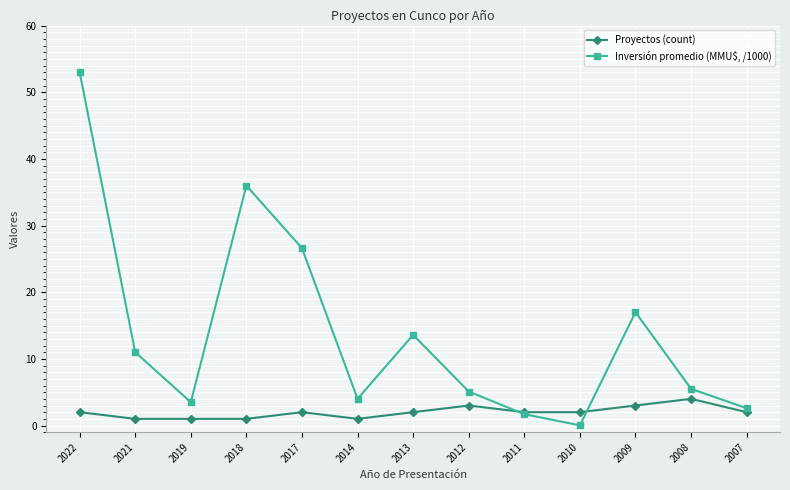

What is the sum of all Inversión promedio (MMU$, /1000) values?

179.6